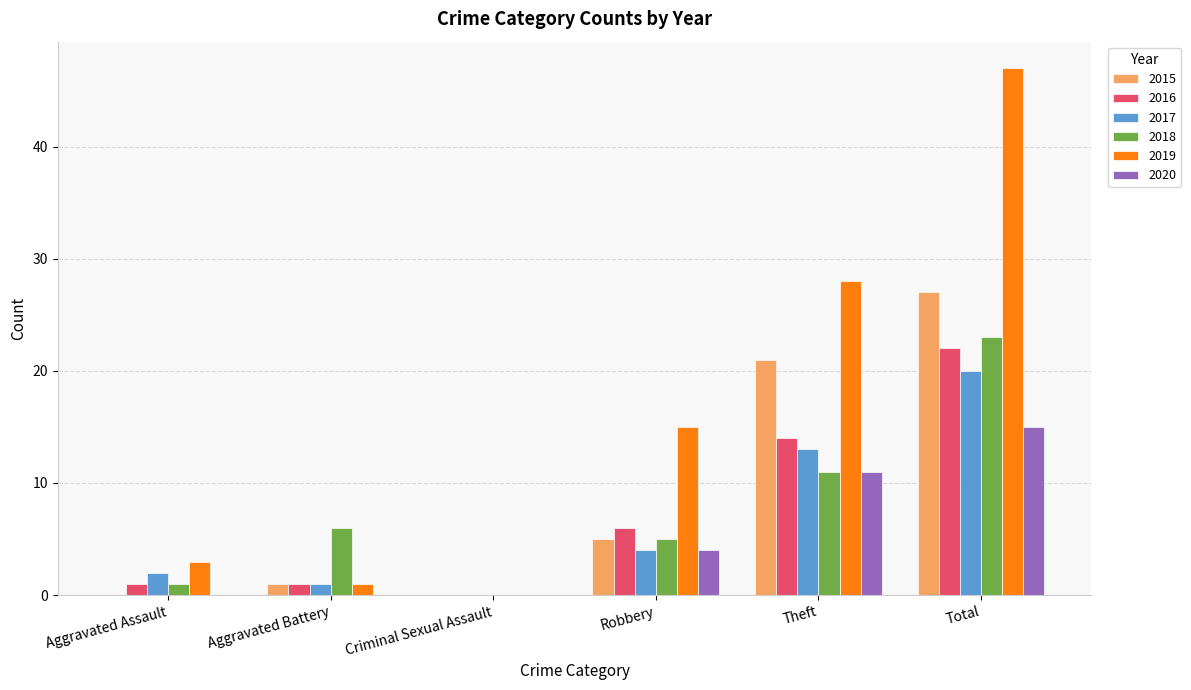

At which label is 2018 closest to 11?

Theft